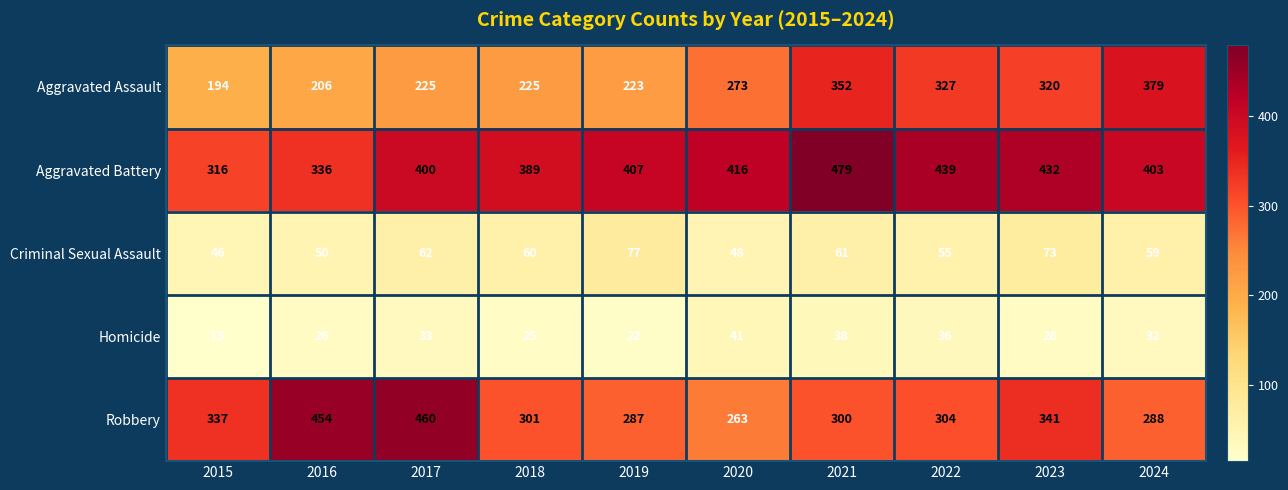

List the series in order of their peak value, highest first.

Aggravated Battery, Robbery, Aggravated Assault, Criminal Sexual Assault, Homicide